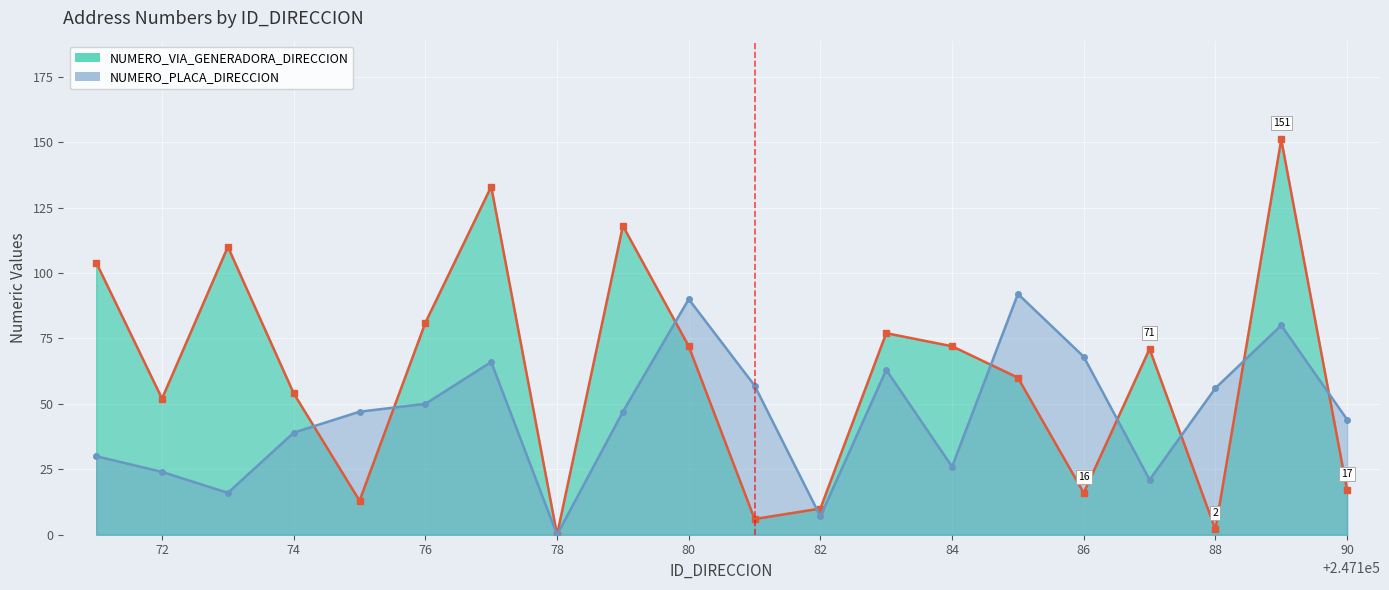

Rank the categories by NUMERO_VIA_GENERADORA_DIRECCION value from lowest to highest.

247178, 247188, 247181, 247182, 247175, 247186, 247190, 247172, 247174, 247185, 247187, 247180, 247184, 247183, 247176, 247171, 247173, 247179, 247177, 247189